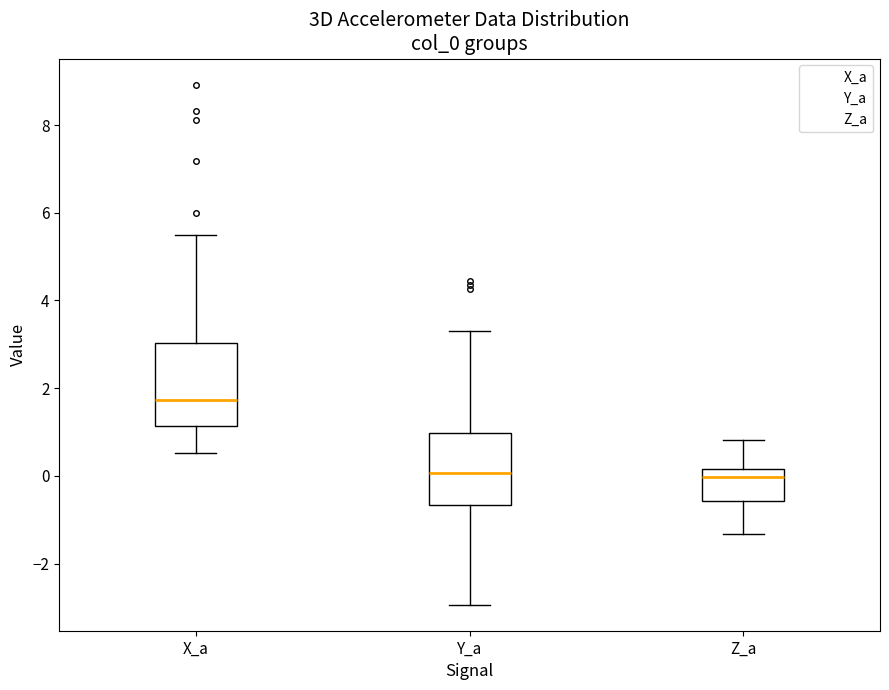

Comparing the boxes themselves (not the whiskers), which one is the tallest?

X_a